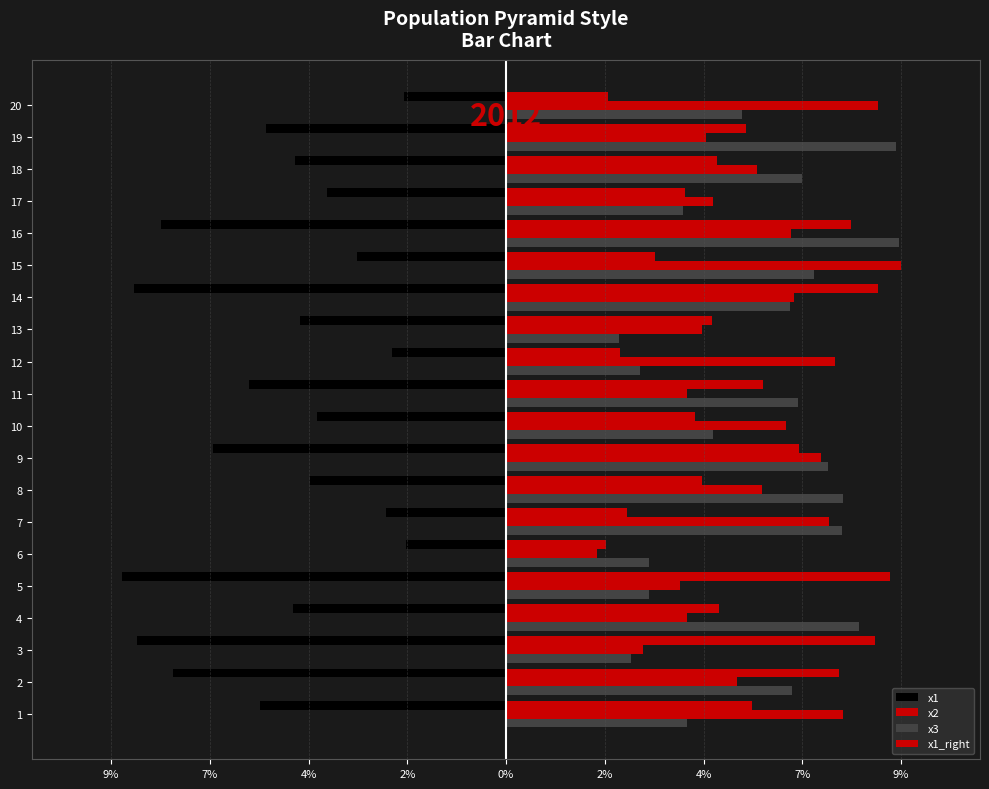

What is the difference between the maximum and minimum values in the x1 series?

6.2